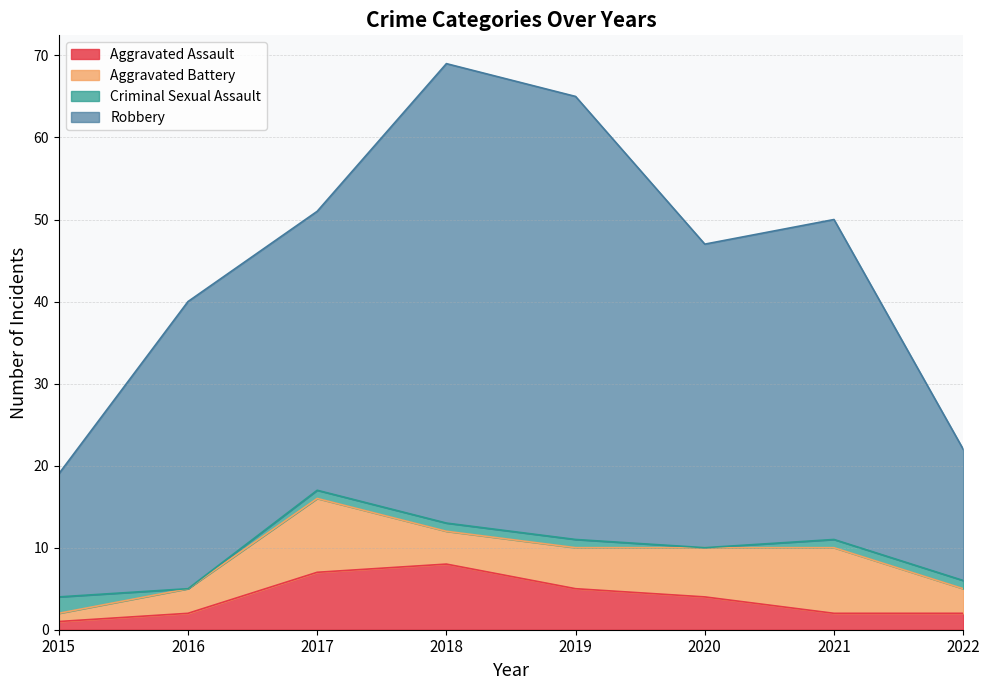

True or false: Robbery and Aggravated Assault intersect in this chart.

False